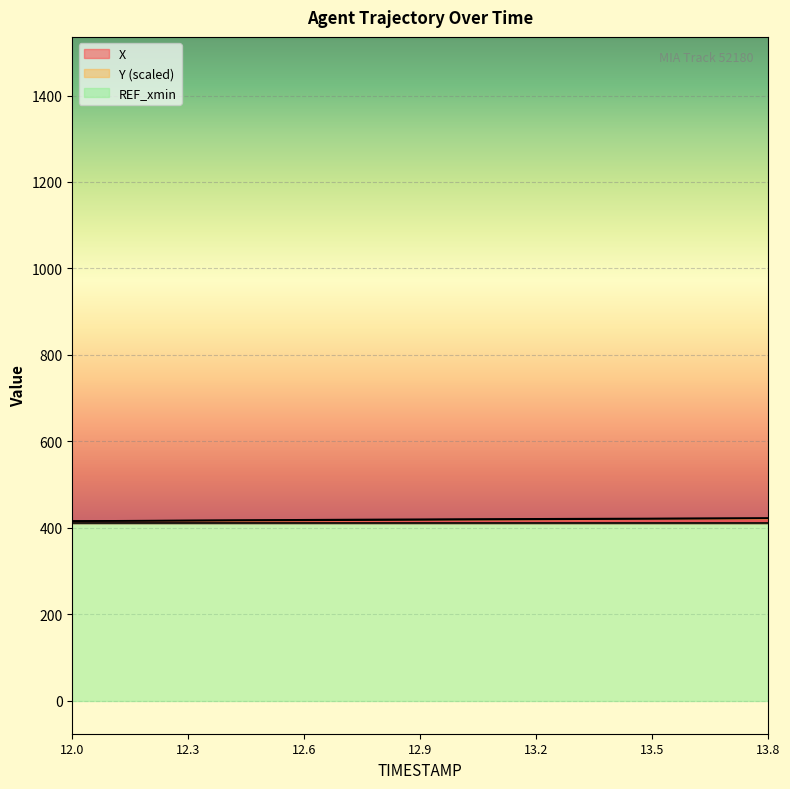

Is the value of Y at 13.0 greater than the value of X at 13.5?

No